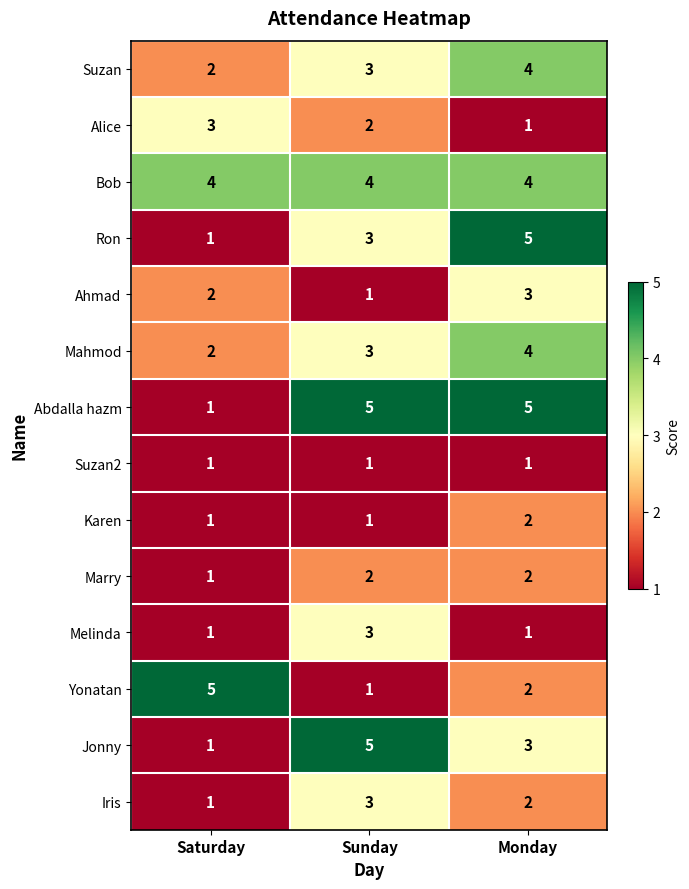

At how many categories does at least one series exceed 2?

3